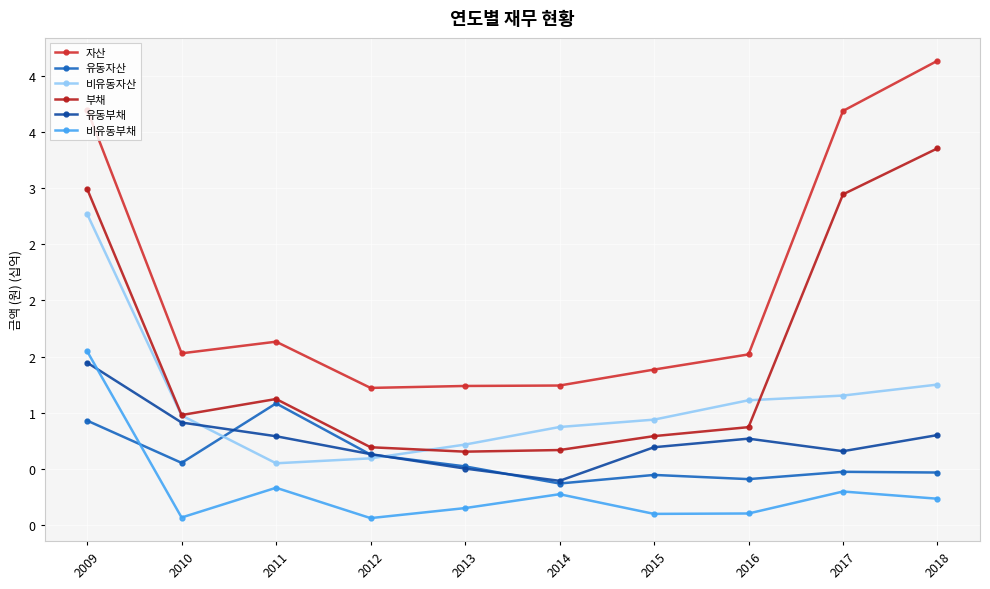

Is the value of 비유동자산 at 2009 greater than the value of 유동자산 at 2009?

Yes